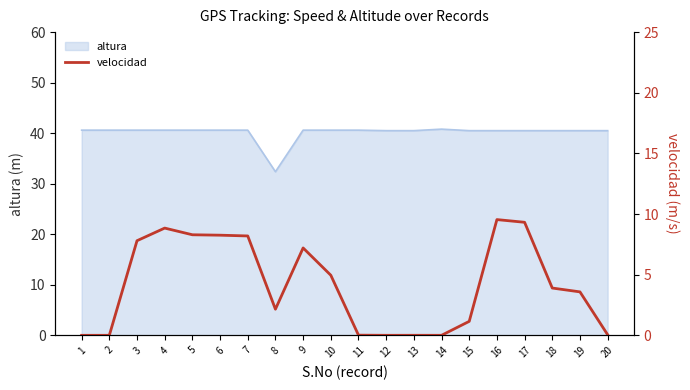

Is it true that the value at 2 is 5.4?

False